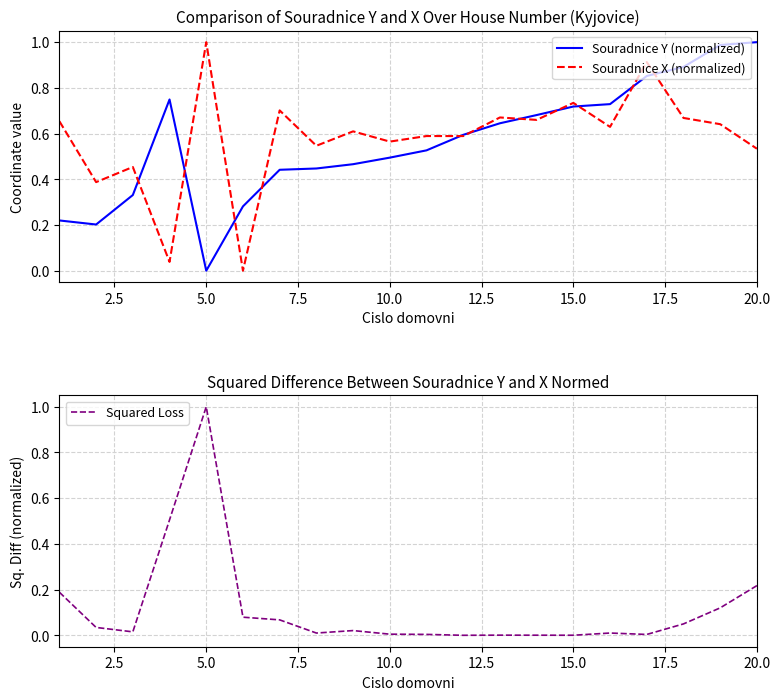

How many interior local peaks does the Souradnice X (normalized) series have?

8